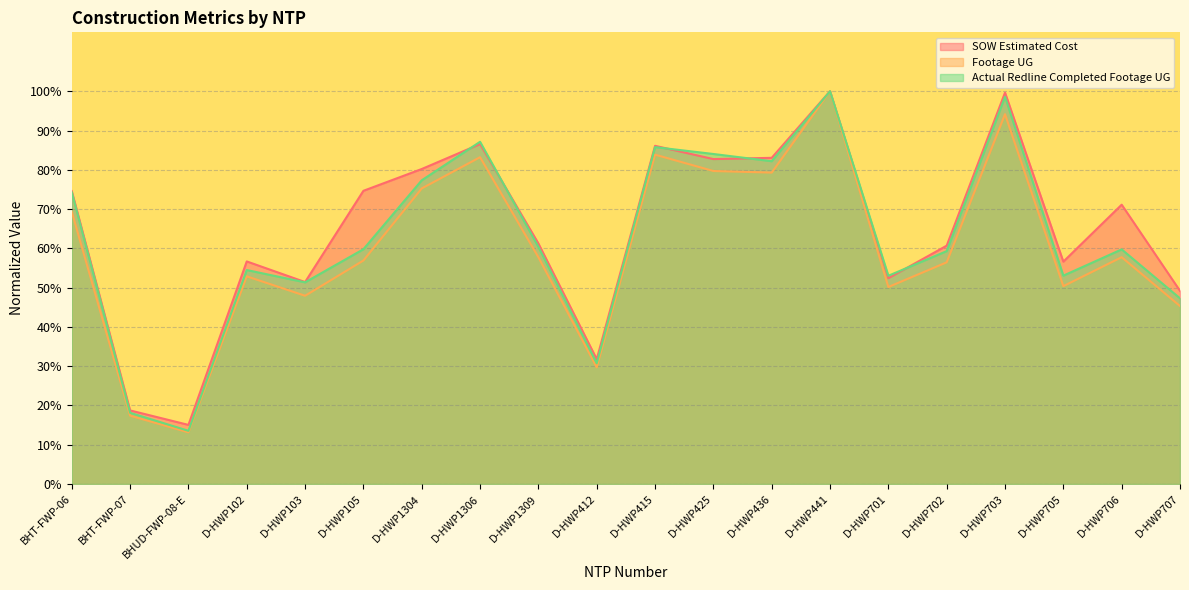

Which series has the largest total across all categories?

SOW Estimated Cost